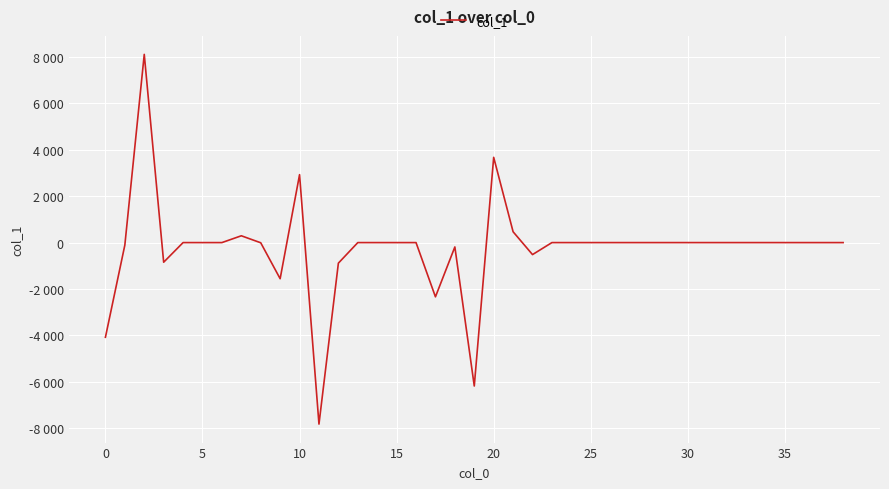

True or false: there are more than 2 points higher than both neighbors.

True